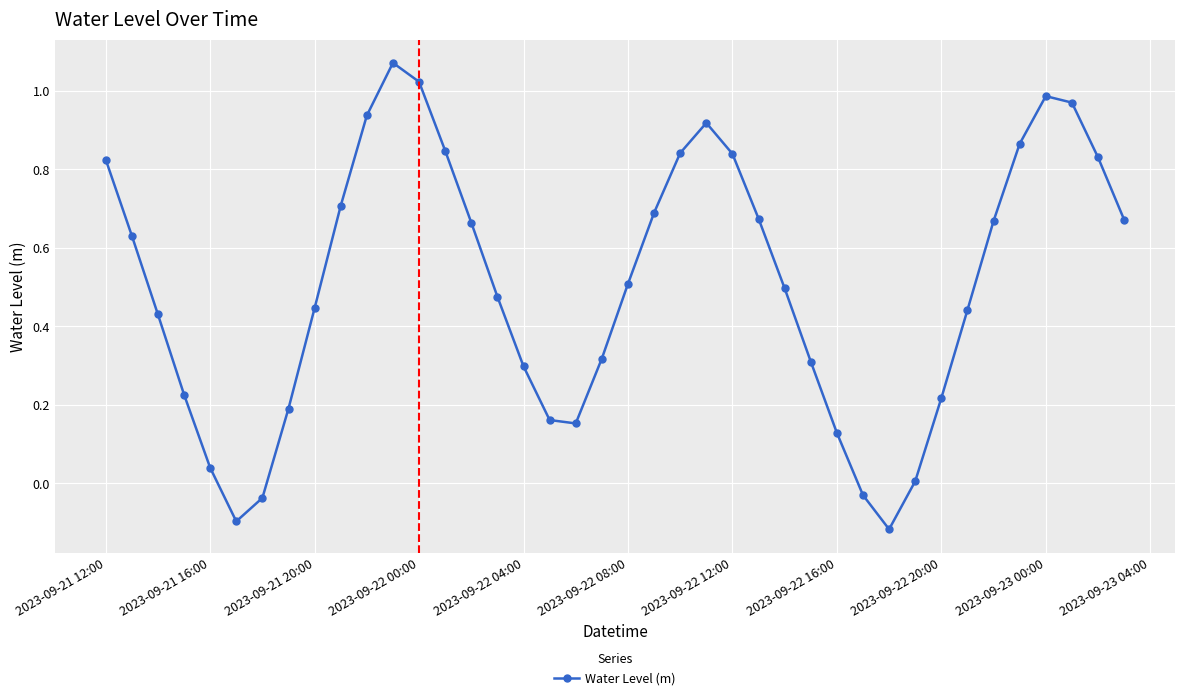

Count the number of values greater than 0.

36